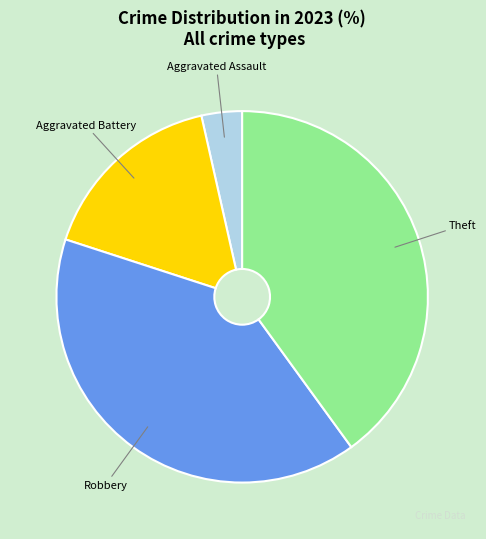

Does Aggravated Battery represent more than half of the total?

No